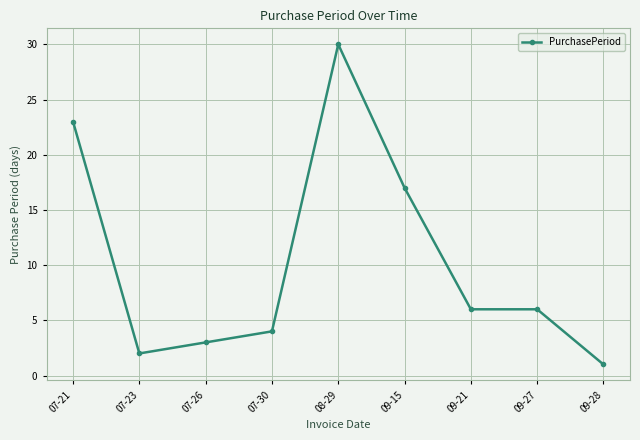

Where is the first local minimum?

07-23